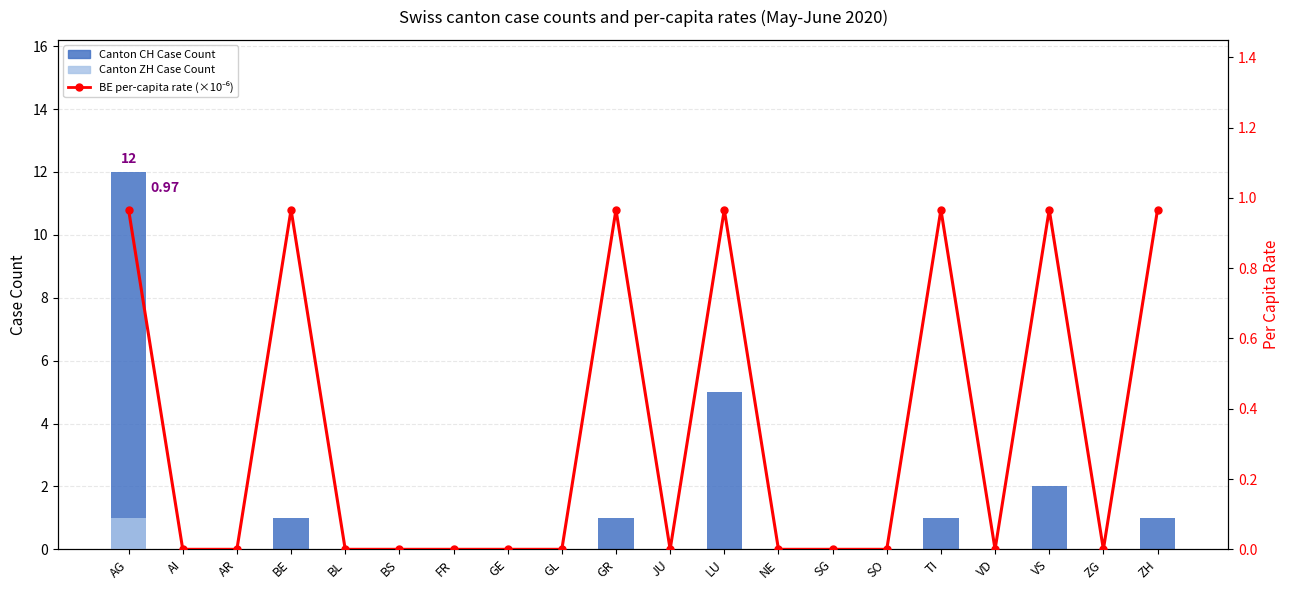

What are all the series names shown in the legend?

Canton CH Case Count, Canton ZH Case Count, BE per-capita rate (×1e-6)